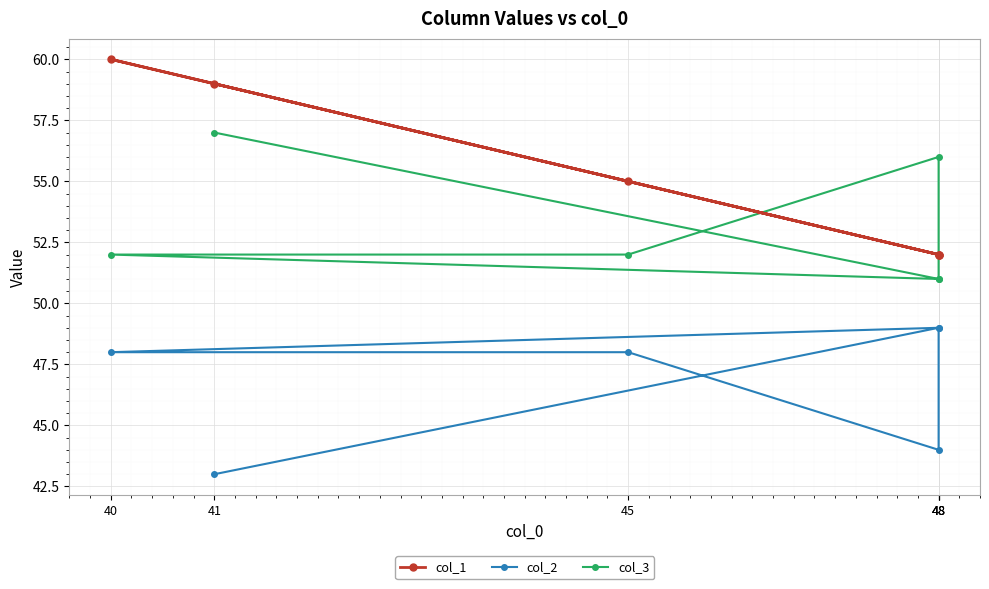

Reading left to right, transcribe all the data shown in this chart.

col_1: 41=59	48=52	48=52	45=55	40=60	48=52
col_2: 41=43	48=49	48=44	45=48	40=48	48=49
col_3: 41=57	48=51	48=56	45=52	40=52	48=51